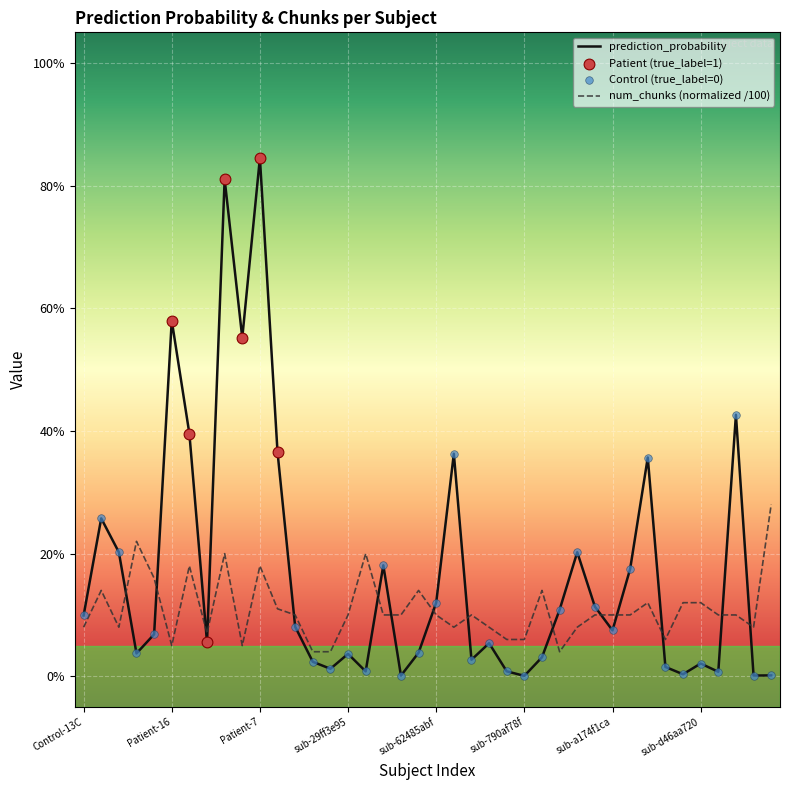

Which series has the largest total across all categories?

prediction_probability